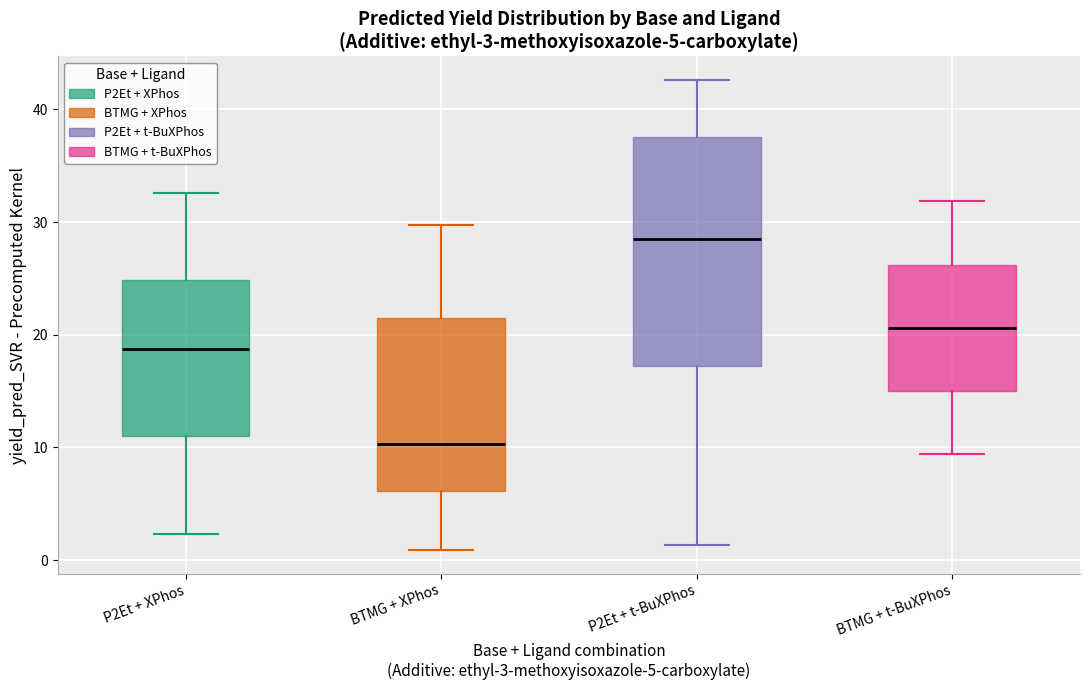

Which box has the highest median line?

P2Et + t-BuXPhos